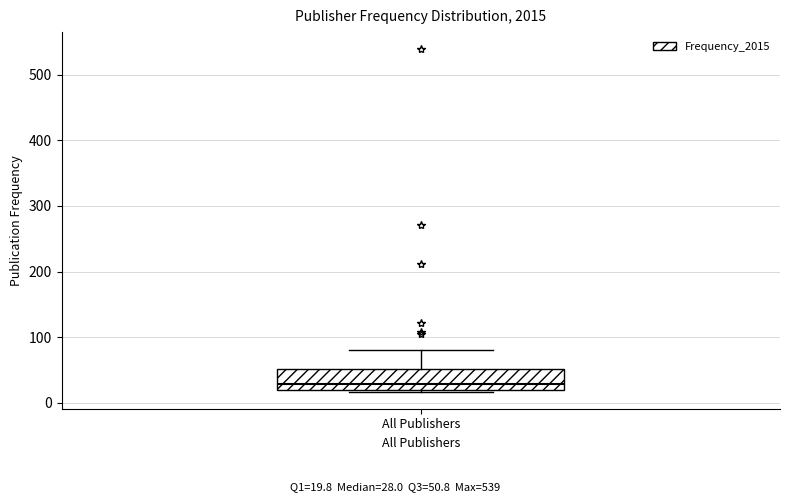

Where is the lower edge of the box for All Publishers on the y-axis? The values are not printed on the chart, so give them approximately, as read against the axis.

20